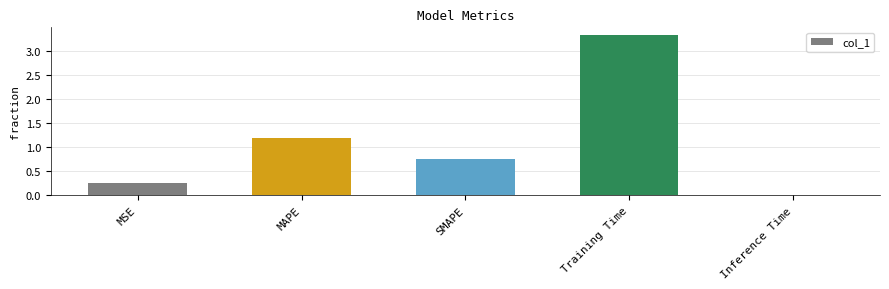

What is the greatest value displayed?

3.3